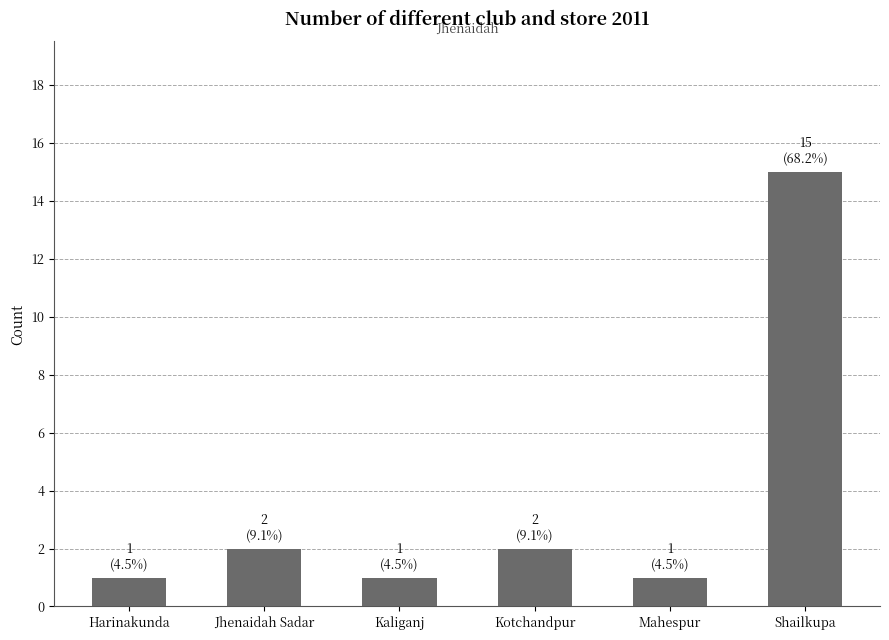

What value does the data have at Kaliganj?

1